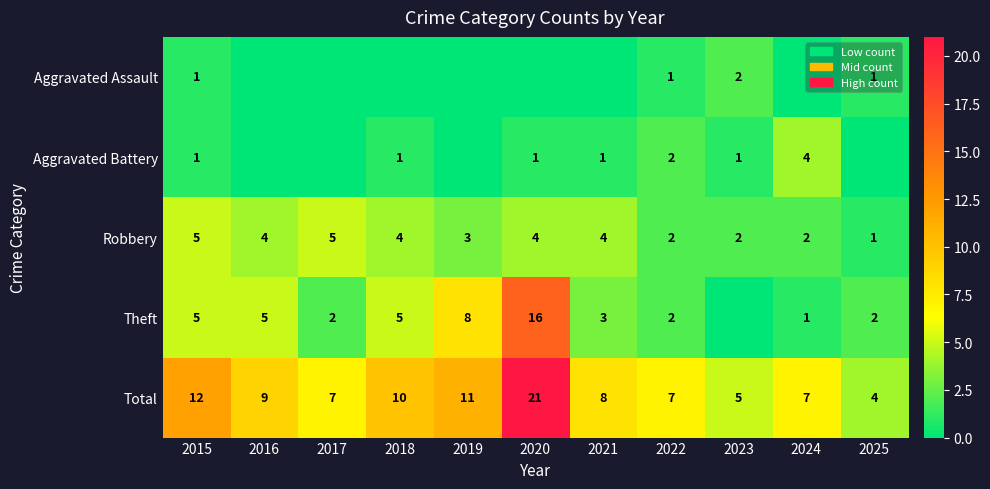

The Robbery series shows 4 at 2021. True or false?

True